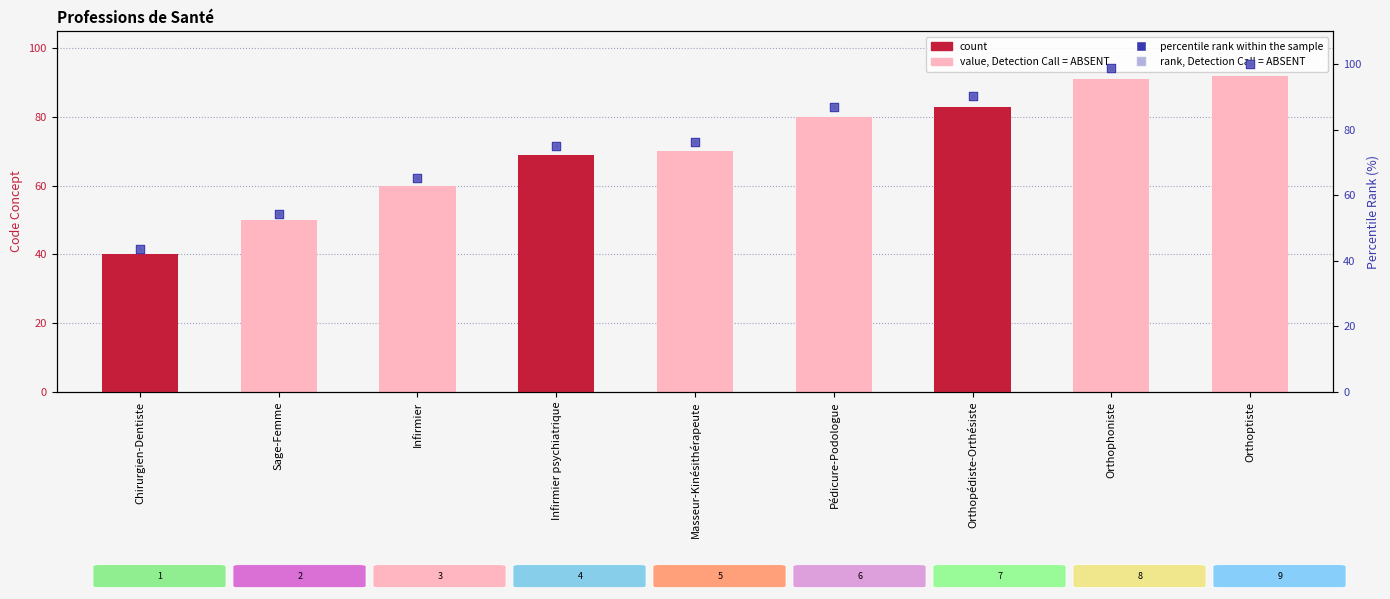

Which series reaches the minimum Y coordinate?

count